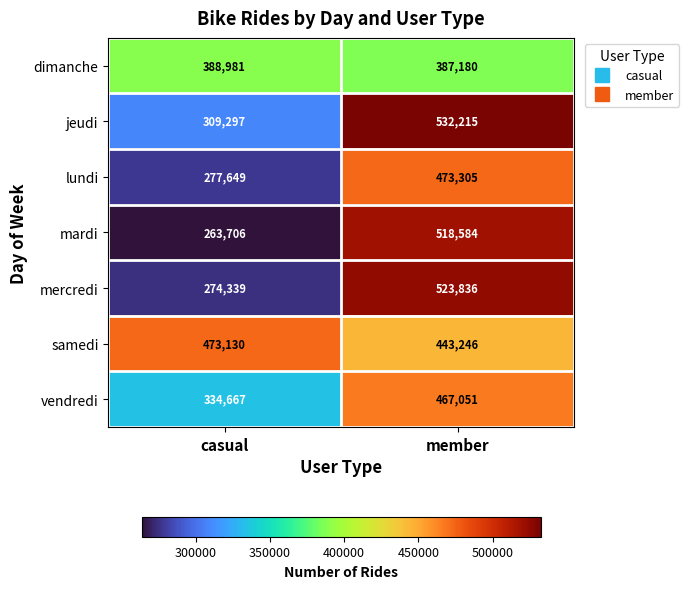

The value of samedi at casual is 654615. True or false?

False